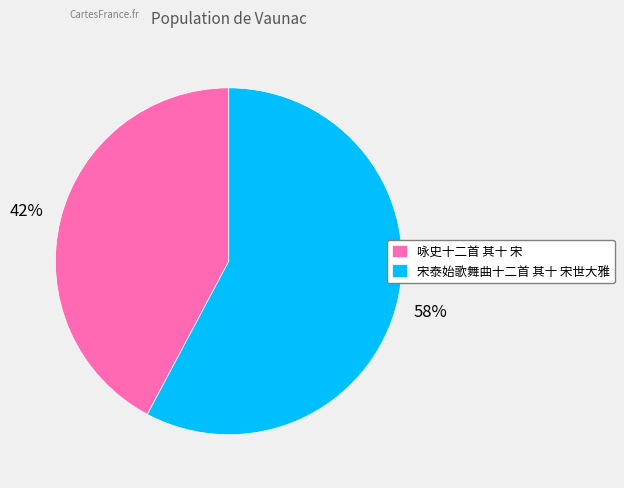

To the nearest percent, what percentage of the pie is 咏史十二首 其十 宋?

42%